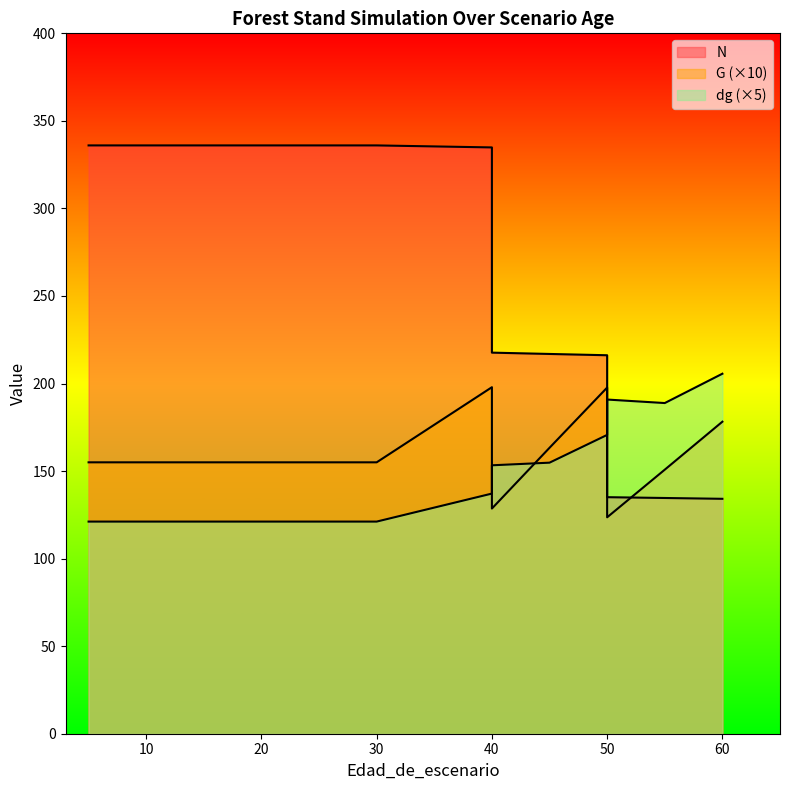

Is it true that dg equals 28.6 at 30?

False